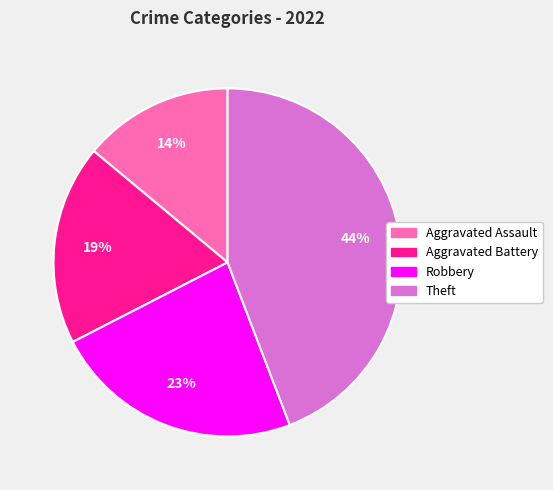

True or false: Robbery accounts for 23% of the total.

True